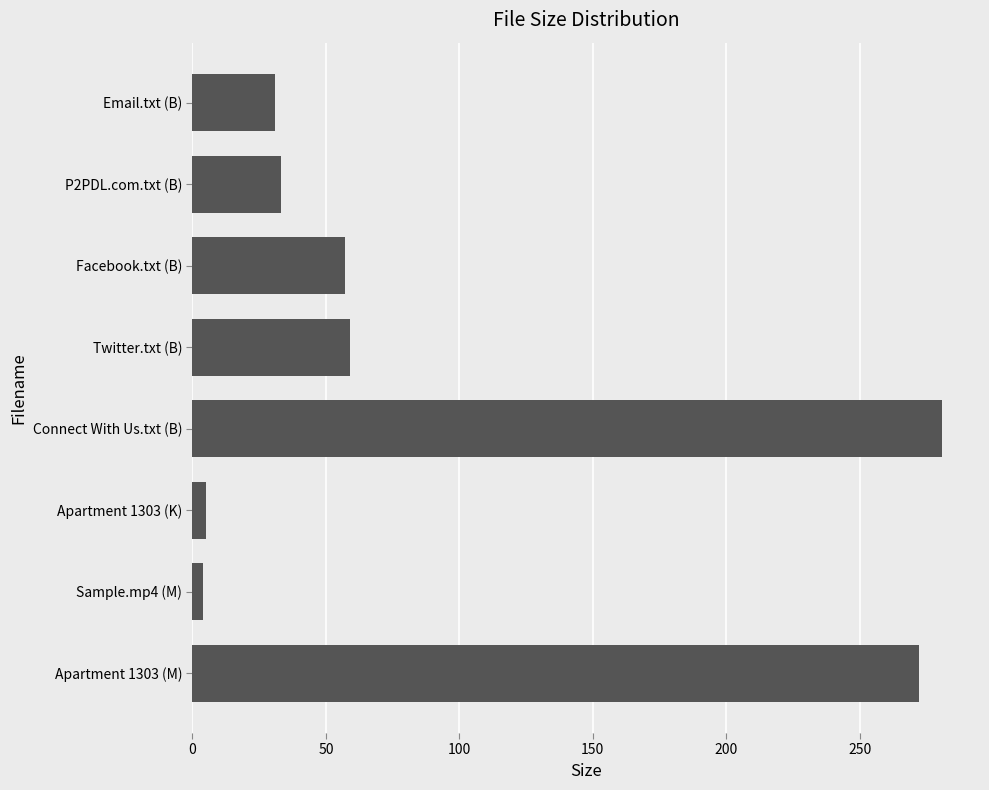

Count the number of categories in the chart.

8